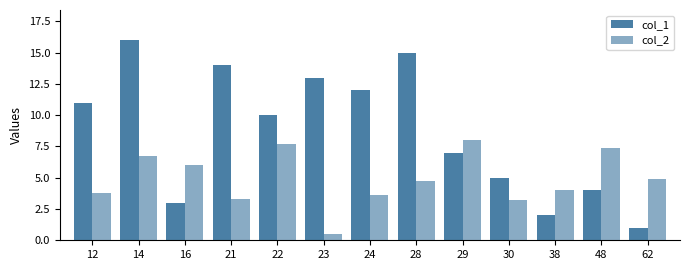

Read the col_1 value at 28.

15.0